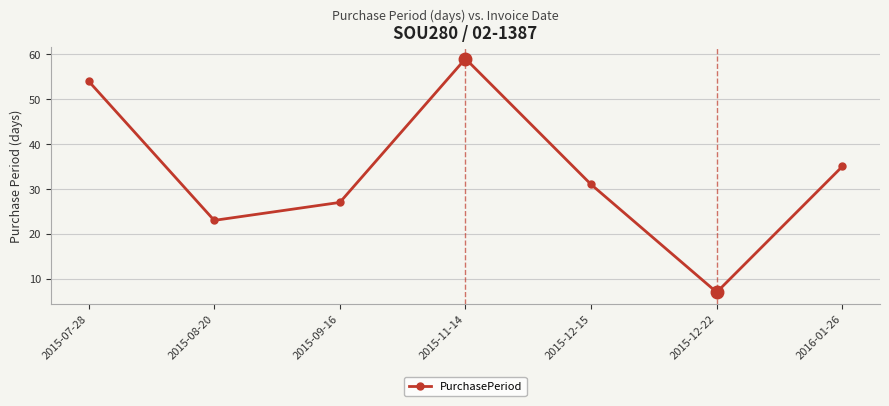

What is the change in value from 2015-09-16 to 2016-01-26?

+8